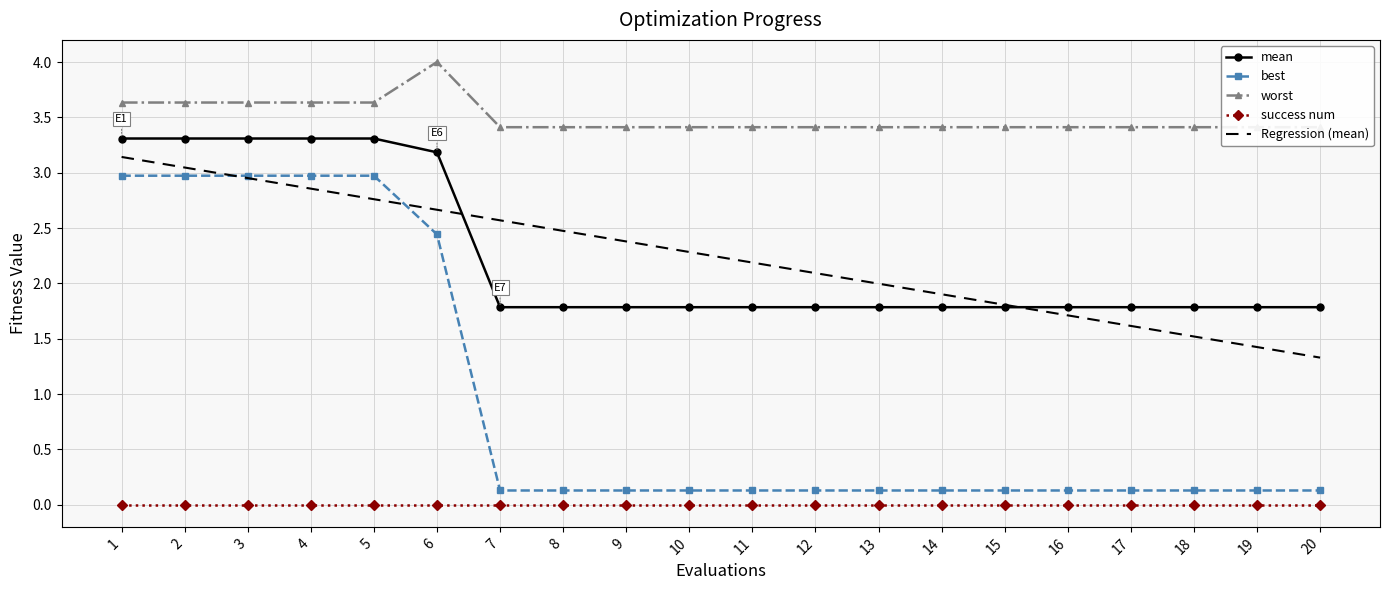

True or false: best has a value of 0.1 at 9.

True